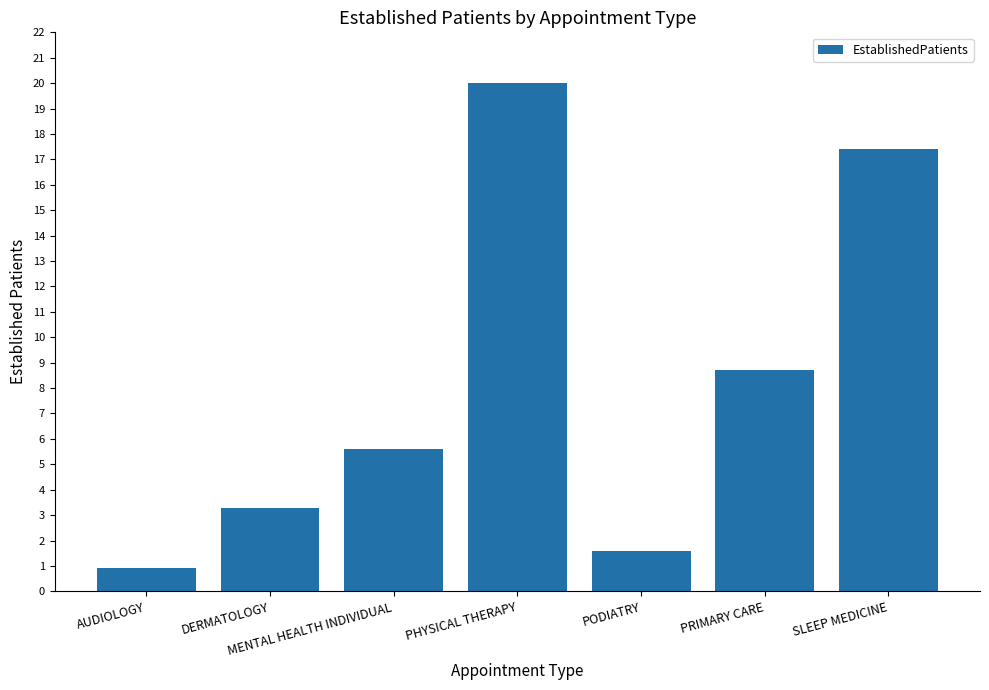

Between PODIATRY and PHYSICAL THERAPY, which is larger?

PHYSICAL THERAPY